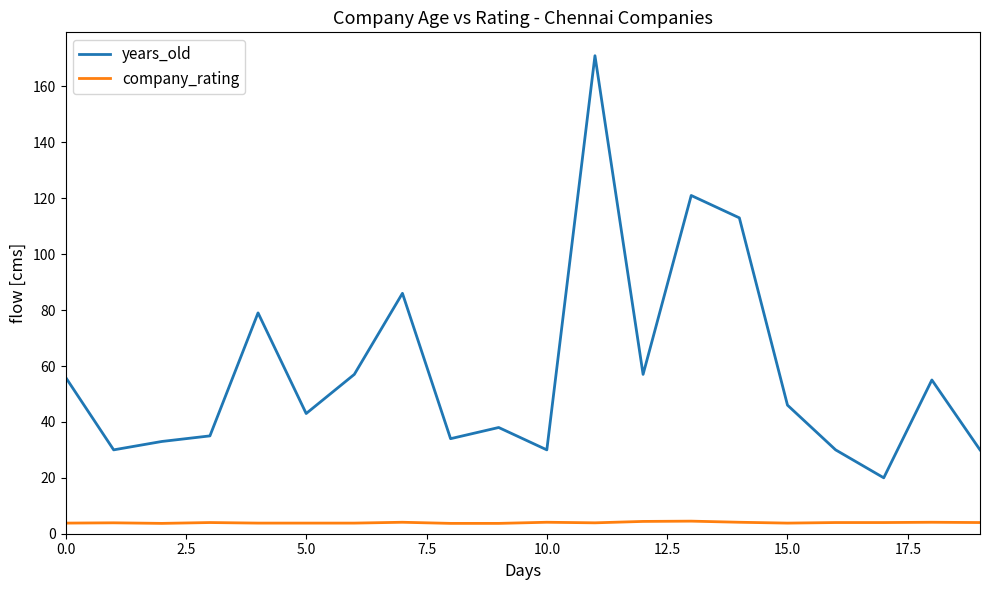

Which series has the largest total across all categories?

years_old